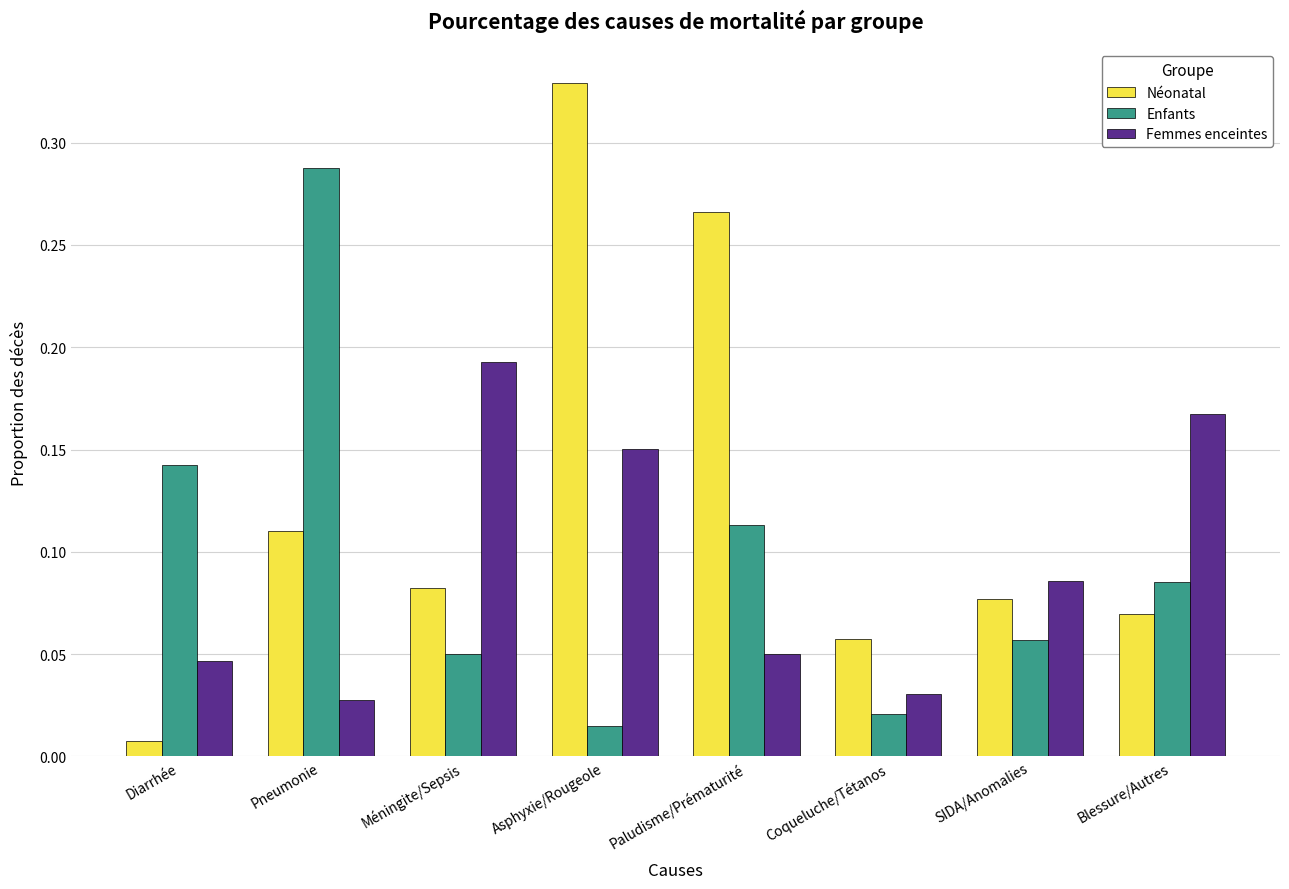

True or false: Enfants has a value of 0.0 at SIDA/Anomalies.

False